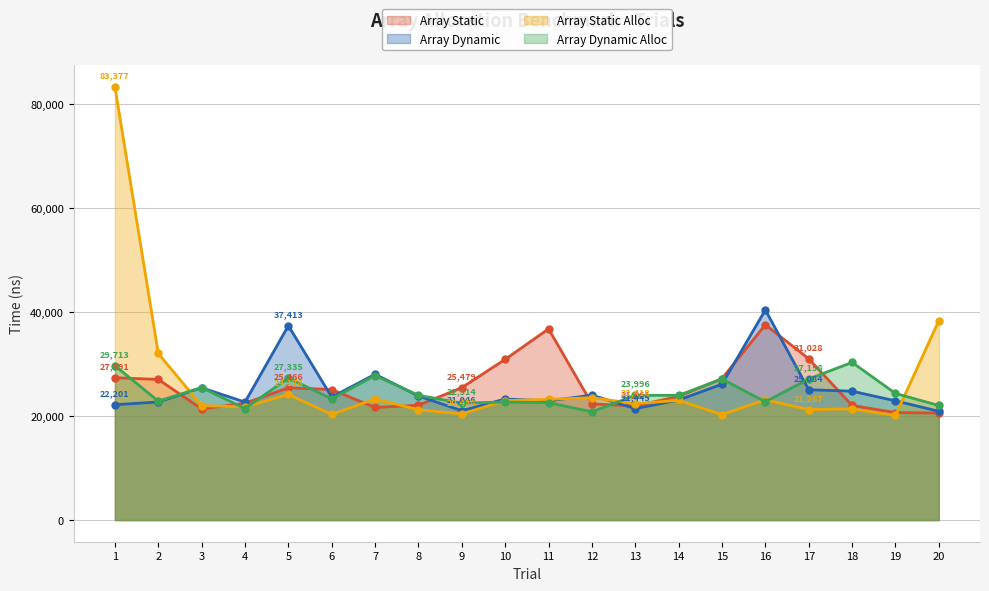

The Array Dynamic Alloc series shows 29713 at 1. True or false?

True